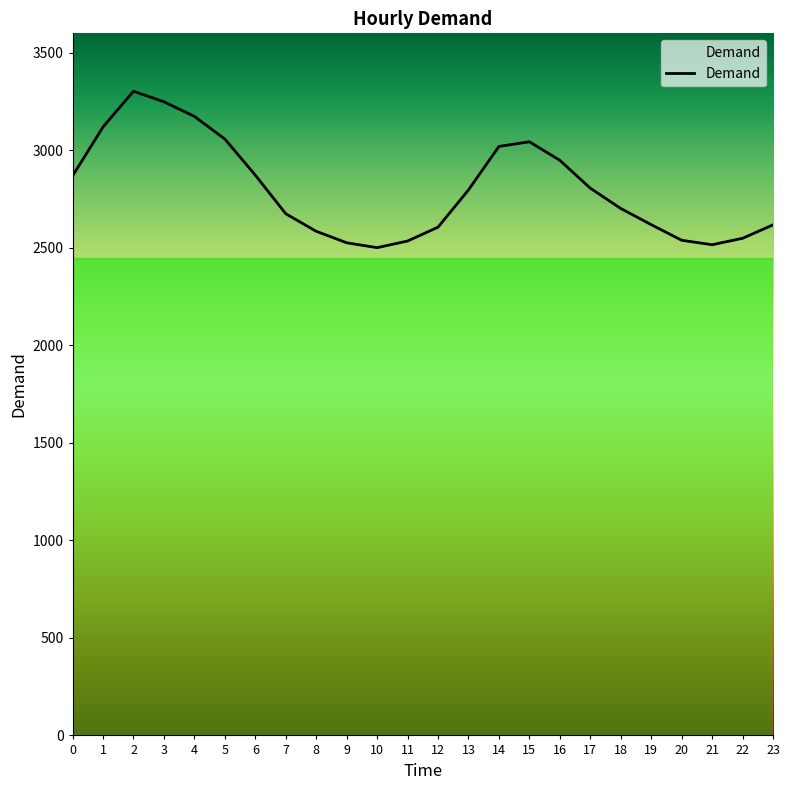

Where is the data nearest to the value 2902?

6